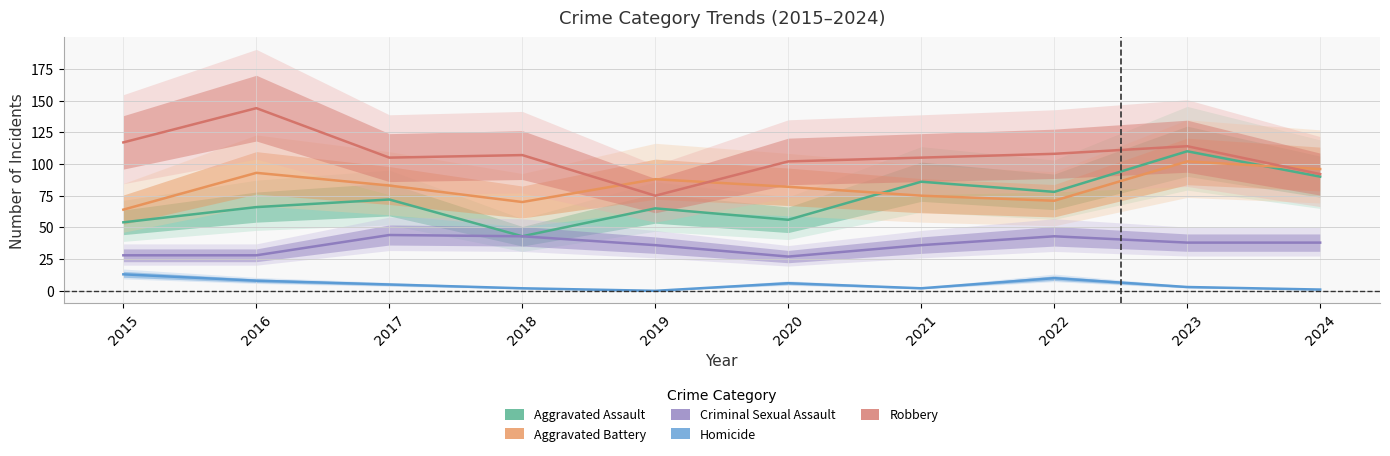

Is it true that Homicide equals 5 at 2023?

False